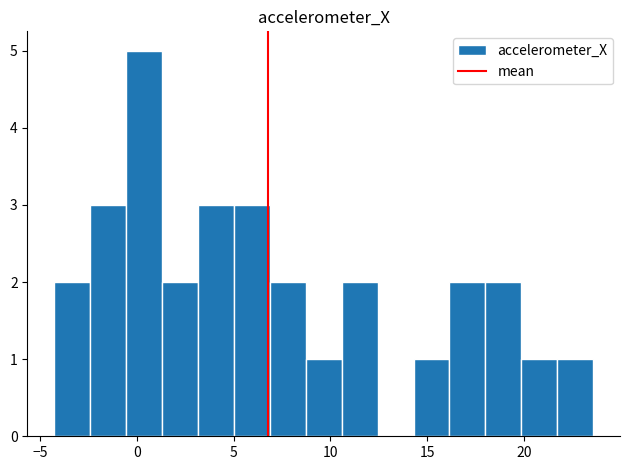

Around what value on the x-axis is the tallest bar? Give the approximate position of its centre, as read against the axis.

0.5